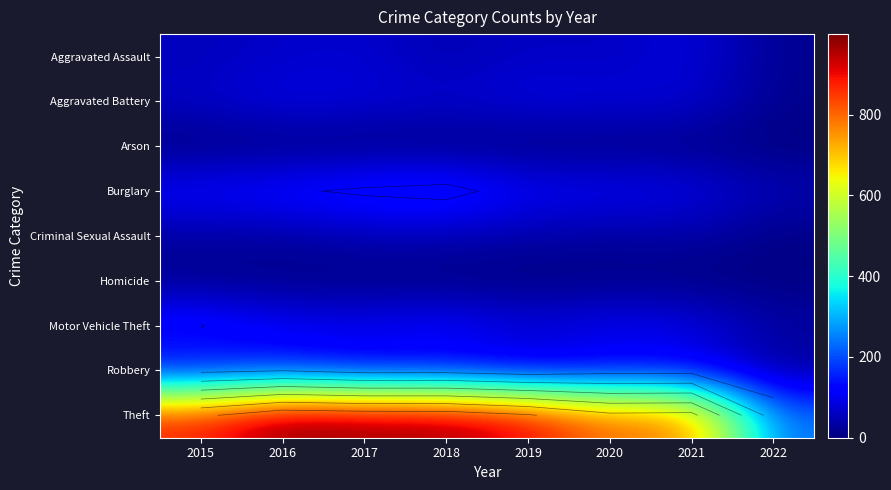

Which has a higher value, 2018 or 2020?

2020